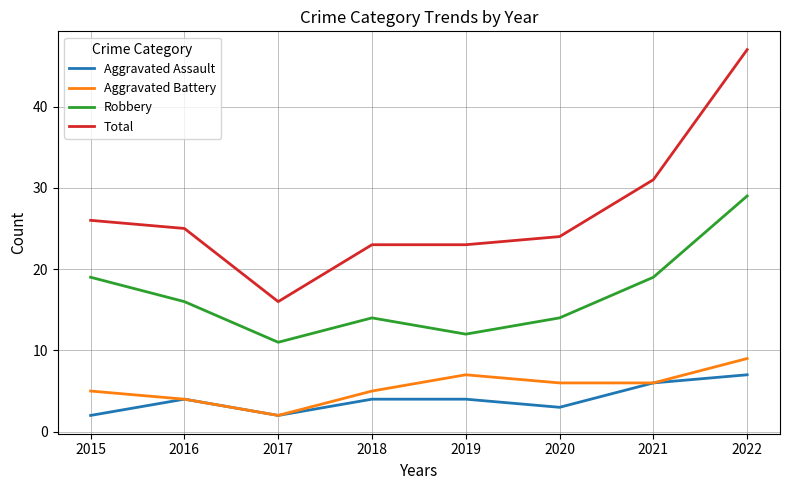

Count the number of categories in the chart.

8